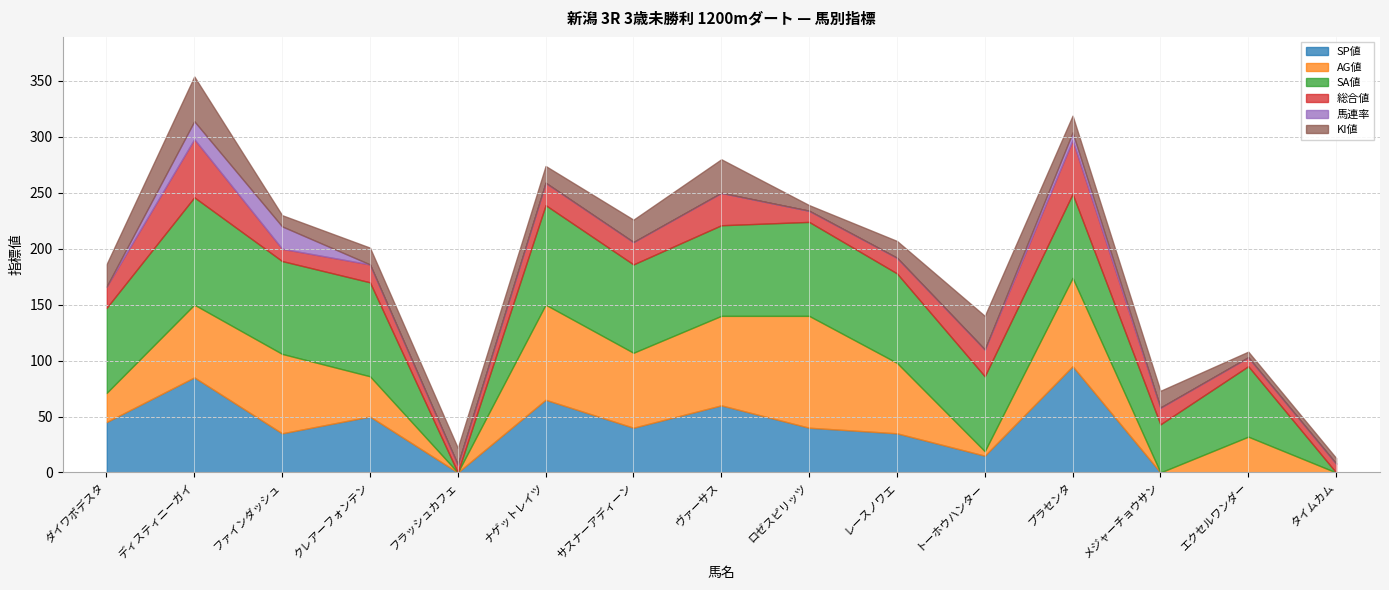

Between ファインダッシュ and レースノワエ, which series saw the biggest shift?

馬連率